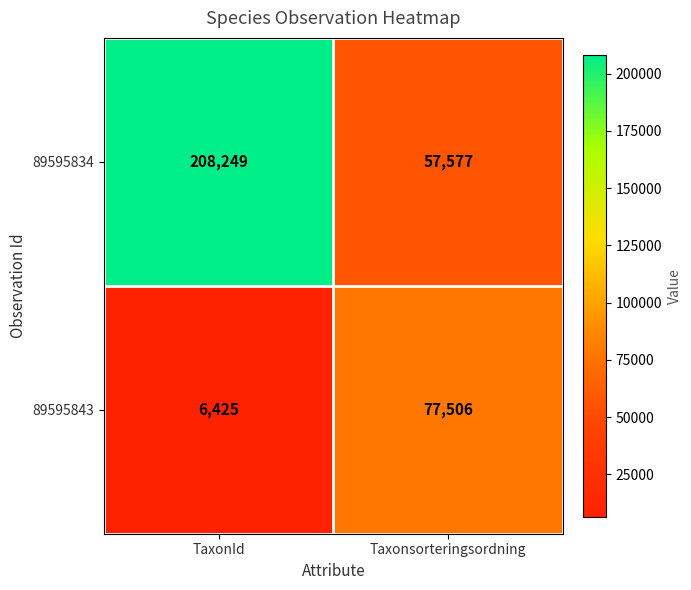

What is the sum of the 89595843 values at TaxonId and Taxonsorteringsordning?

83931